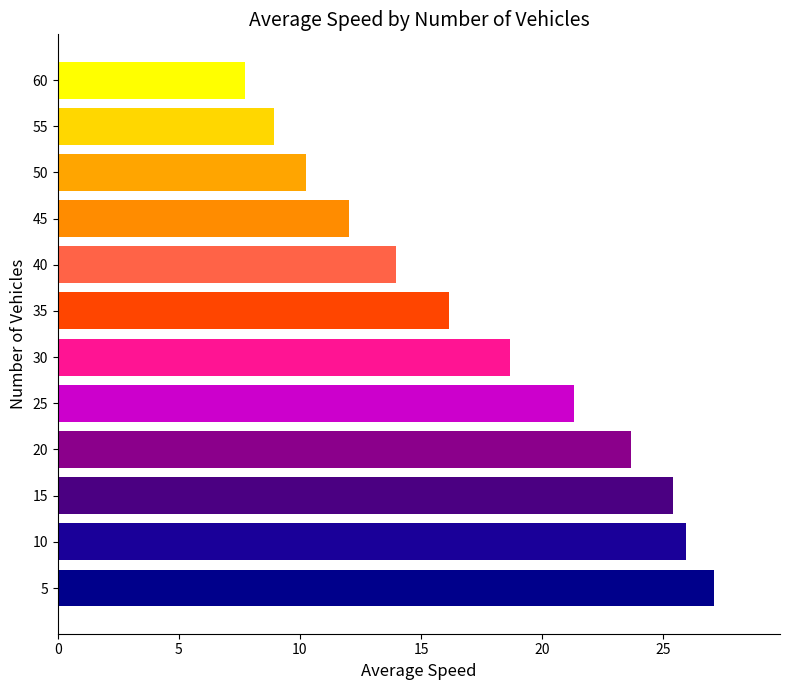

How many categories are shown in the chart?

12